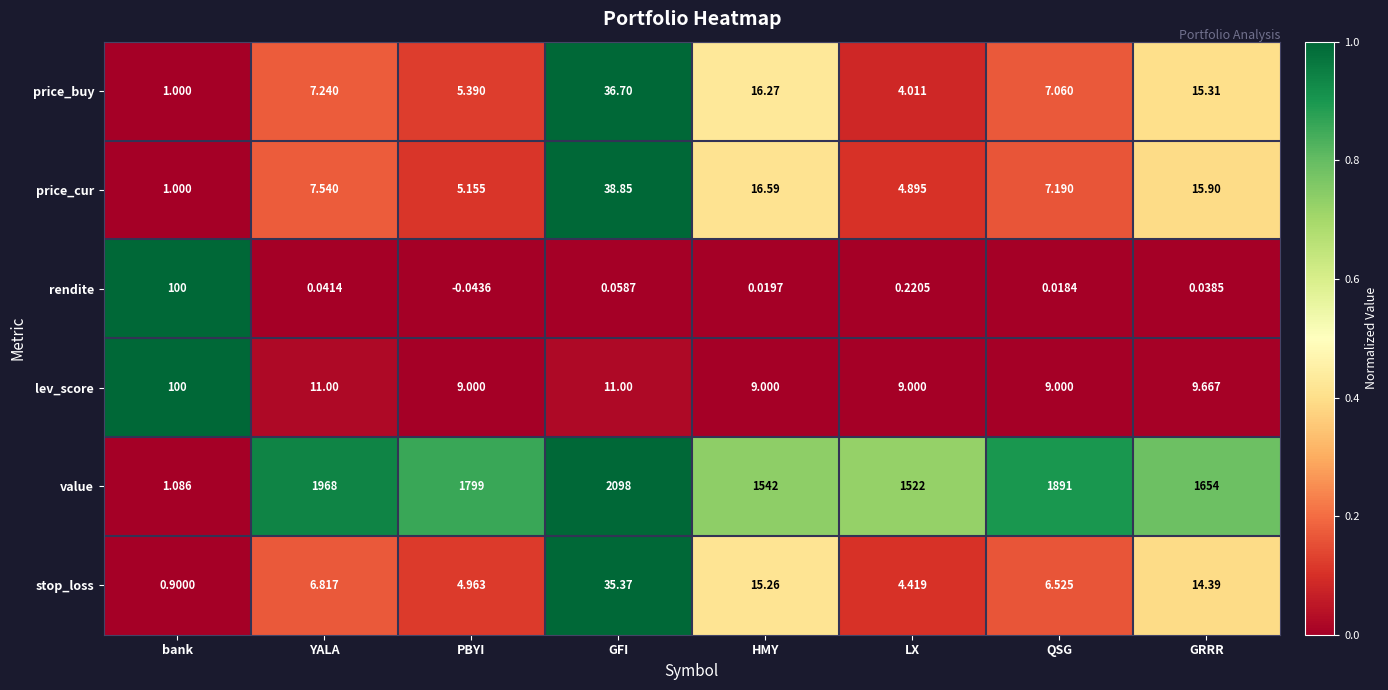

Which category has the highest value across all series?

GFI